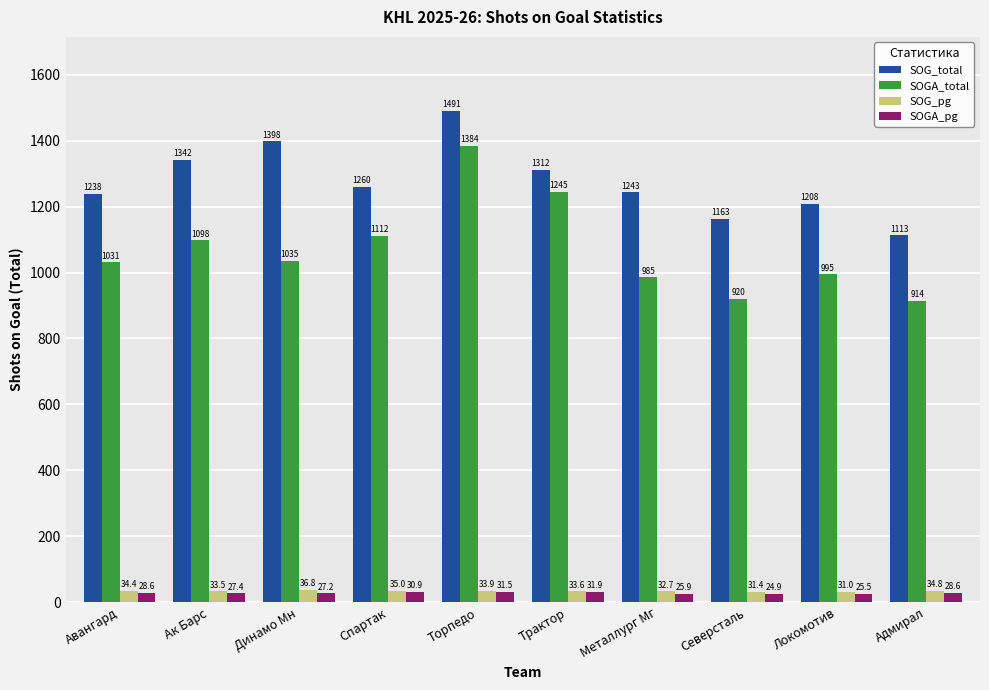

Which series has the largest range (max minus min)?

SOGA_total